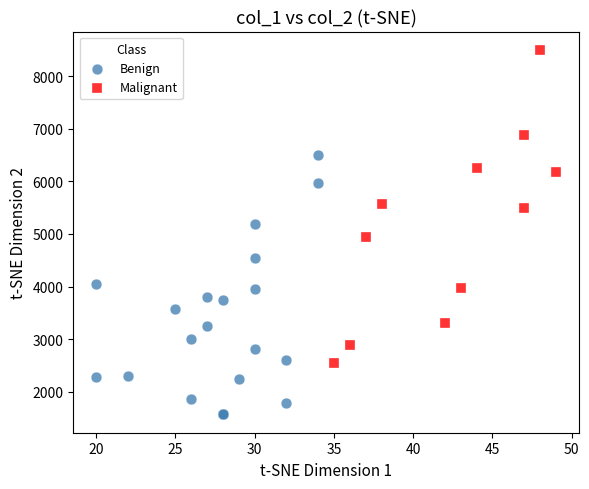

Which series contains the lowest Y value?

Benign